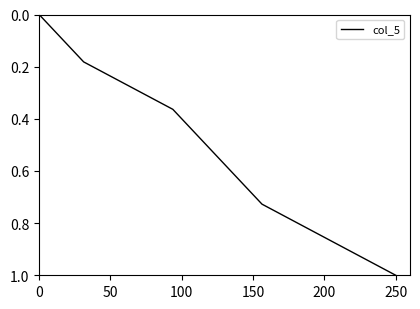

Which label corresponds to the largest value in the chart?

250